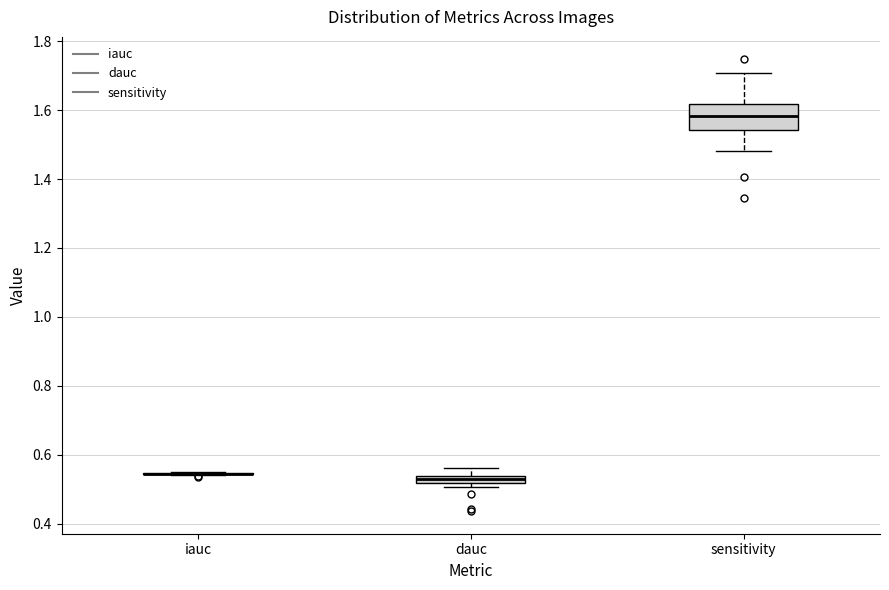

Comparing the boxes themselves (not the whiskers), which one is the tallest?

sensitivity